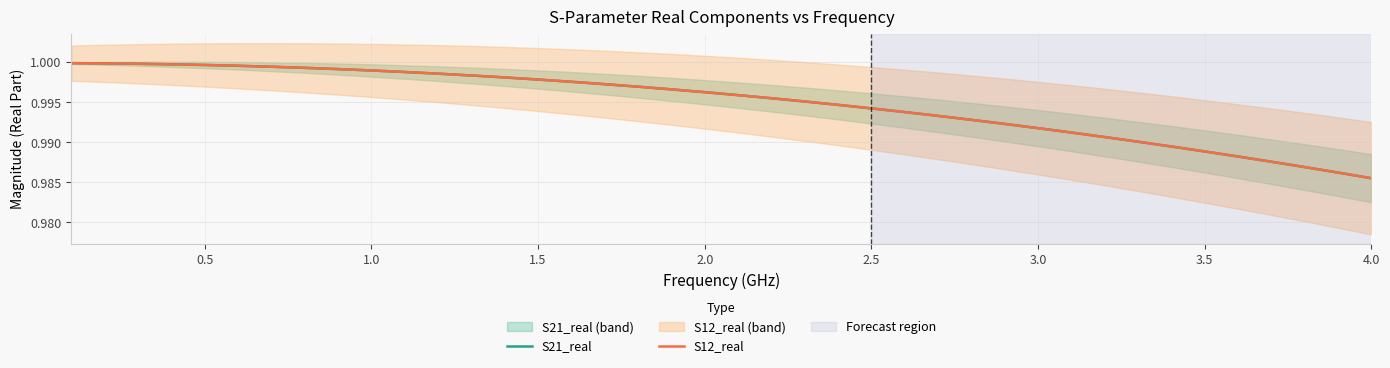

What is the greatest value displayed?

1.0